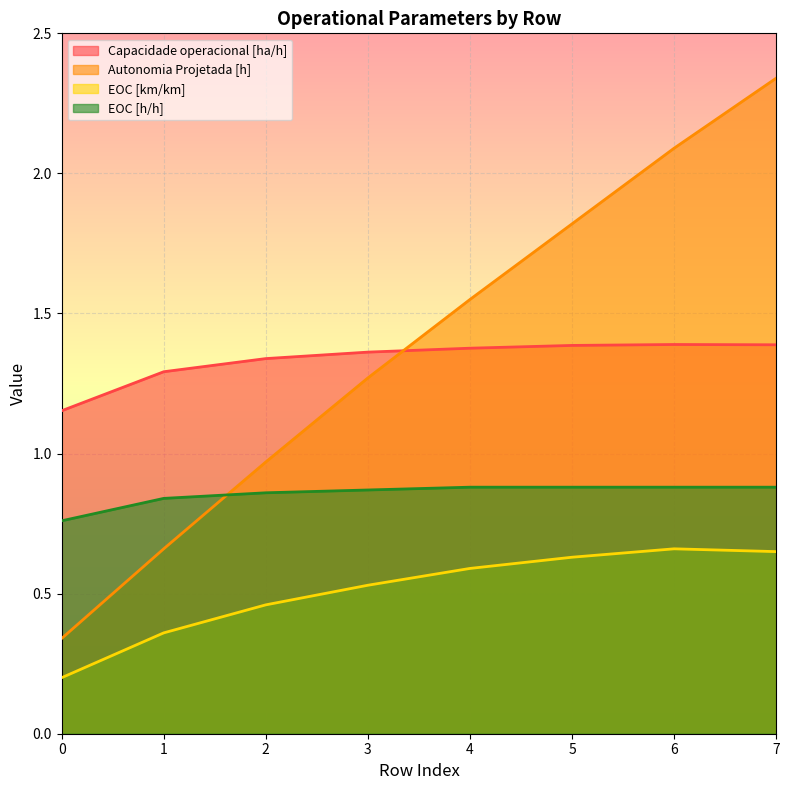

What is the difference between the maximum and minimum values in the EOC [km/km] series?

0.5